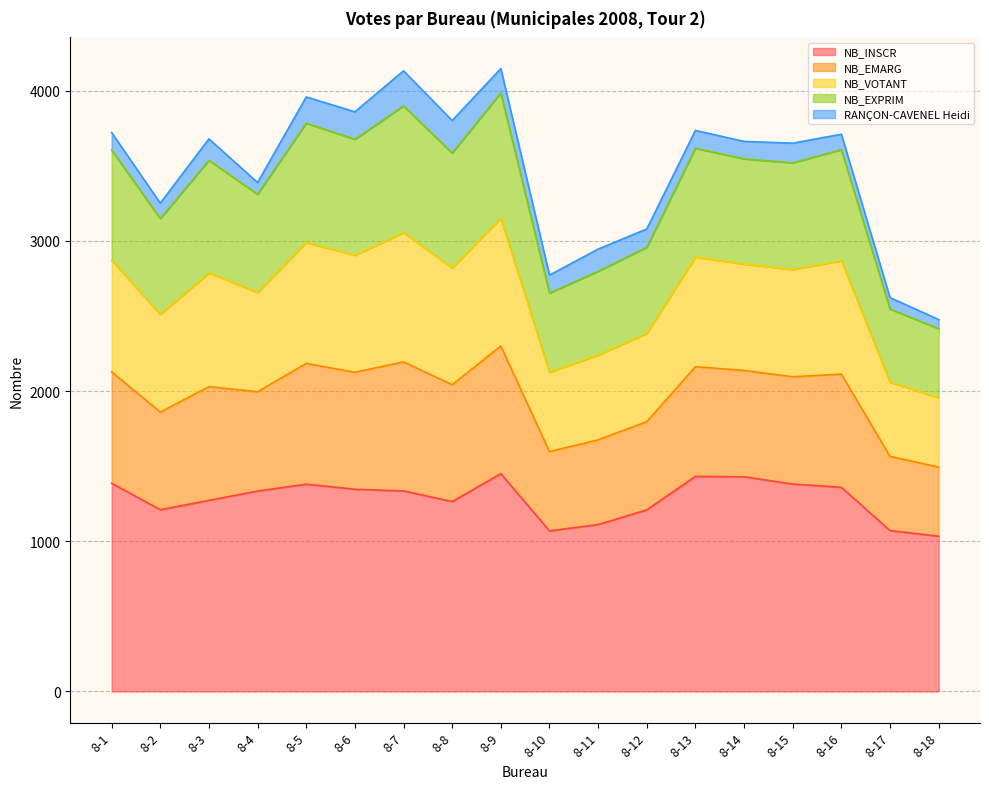

What are all the series names shown in the legend?

NB_INSCR, NB_EMARG, NB_VOTANT, NB_EXPRIM, RANÇON-CAVENEL Heidi